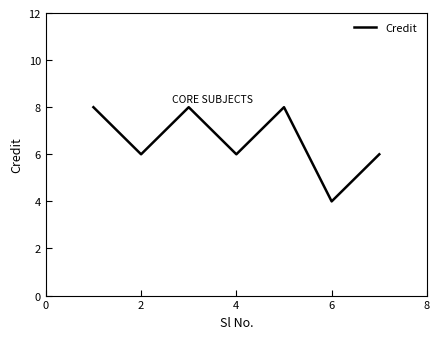

What is the maximum value shown in the chart?

8